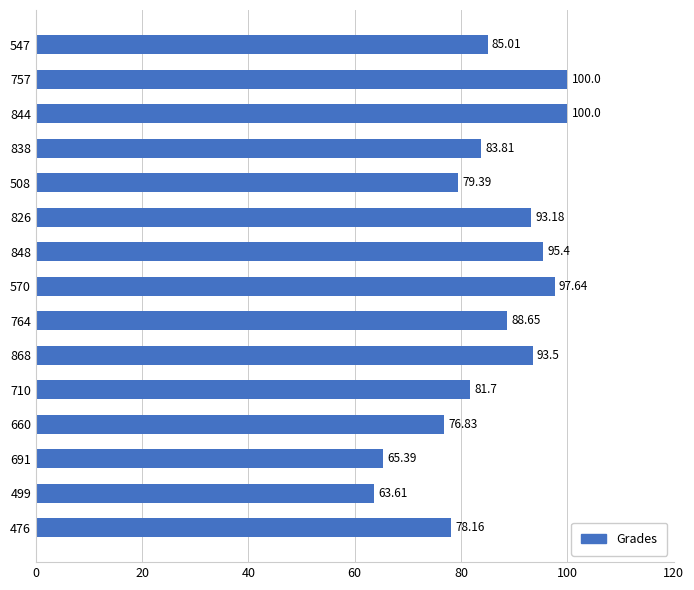

What is the sum of the values at 757 and 838?

183.8